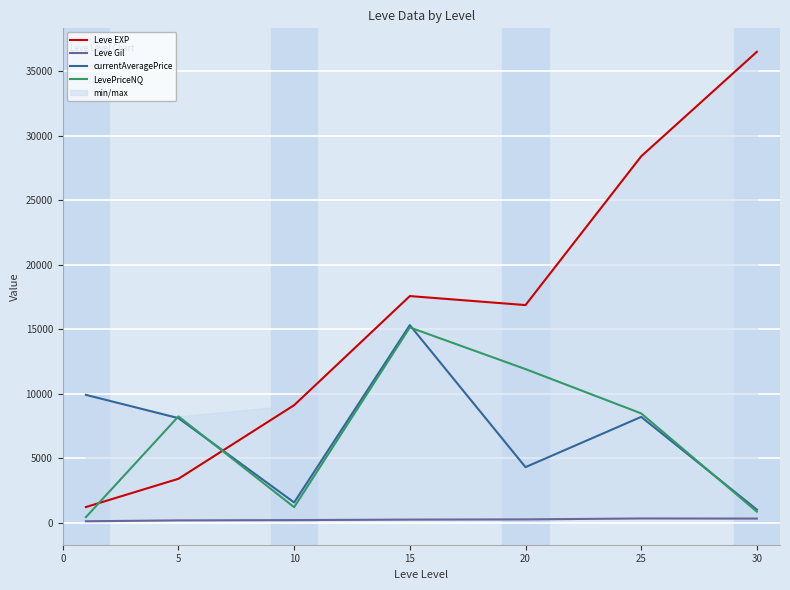

Which series has the largest total across all categories?

Leve EXP